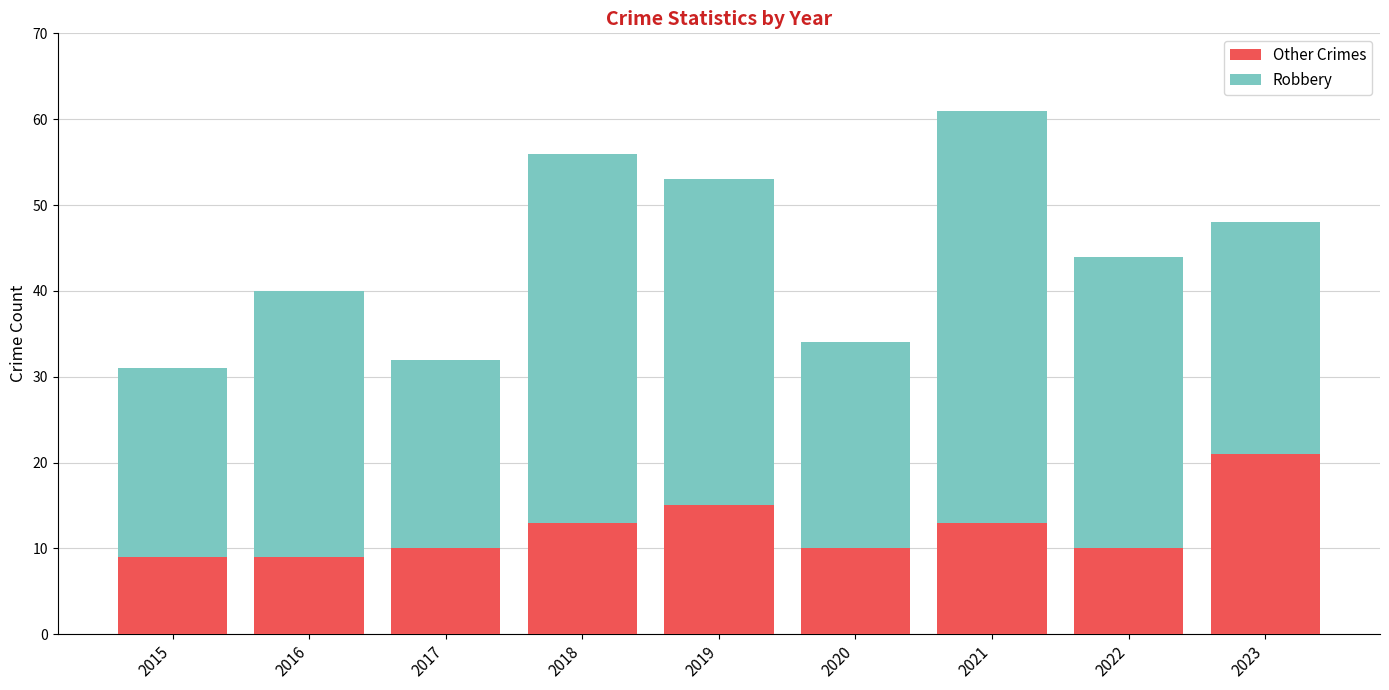

True or false: Other Crimes has a value of 3 at 2018.

False